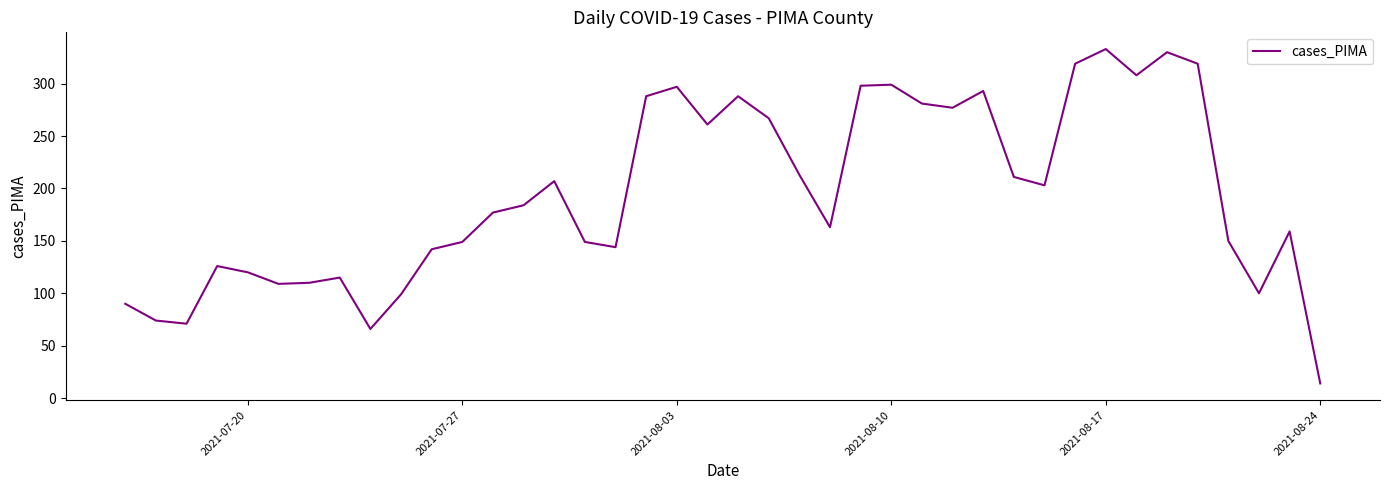

How many lines are shown in the chart?

1